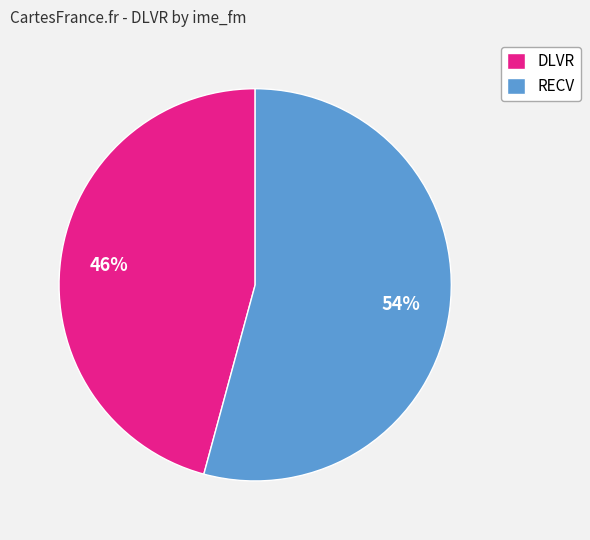

Count the number of slices in the pie.

2